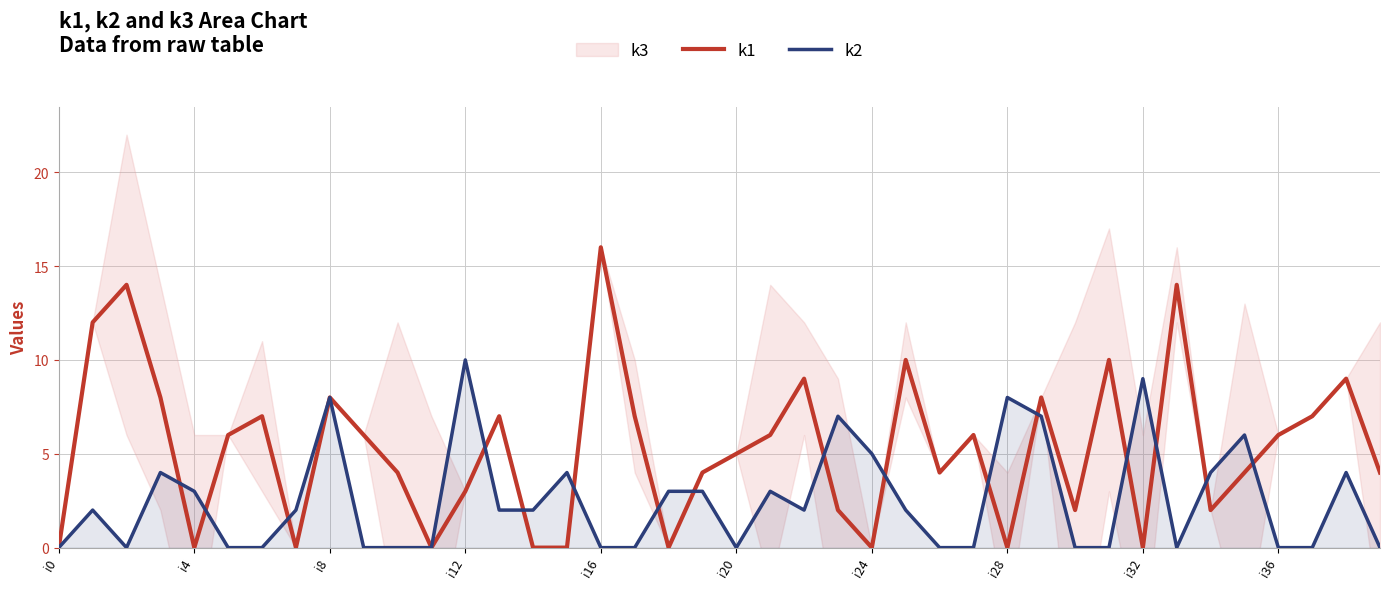

What is the label of the 35th point from the left?

34